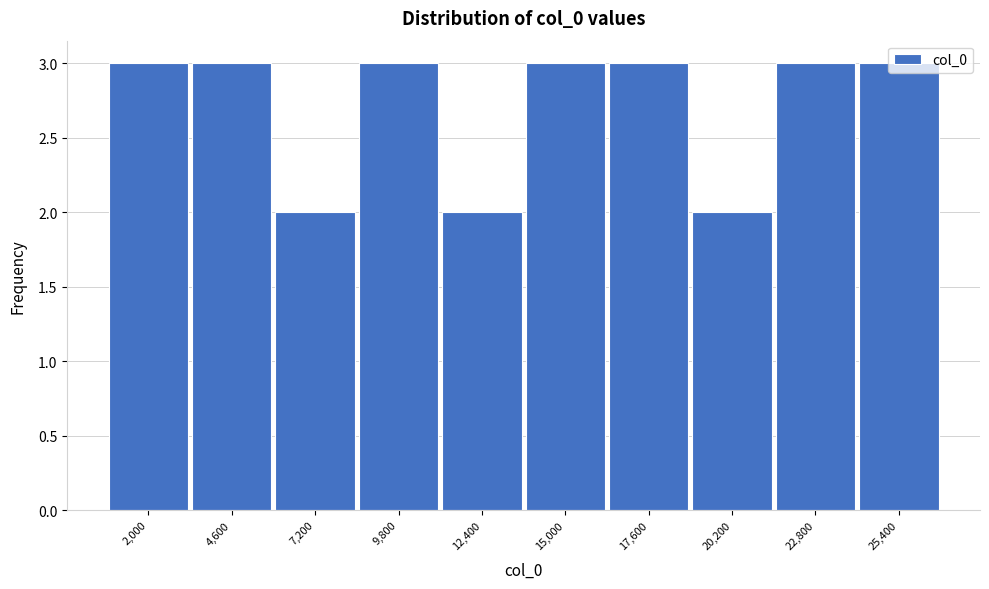

The value at 9,800 is 3. True or false?

True